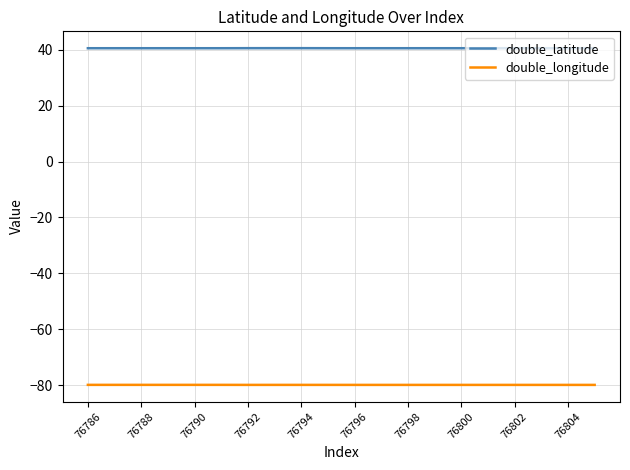

Which series has the widest spread of values?

double_latitude